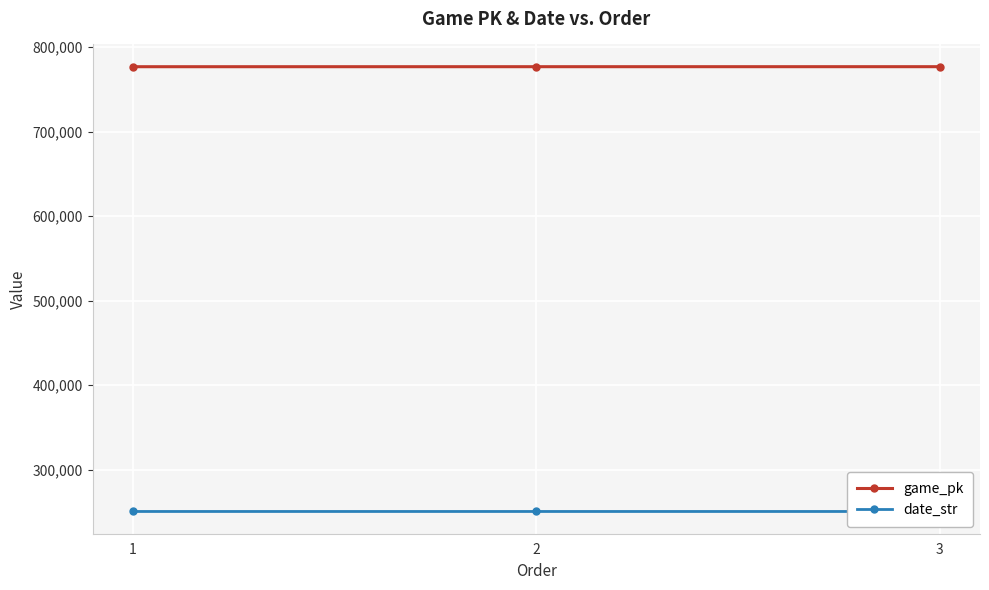

What is the highest value of the date_str series?

250823